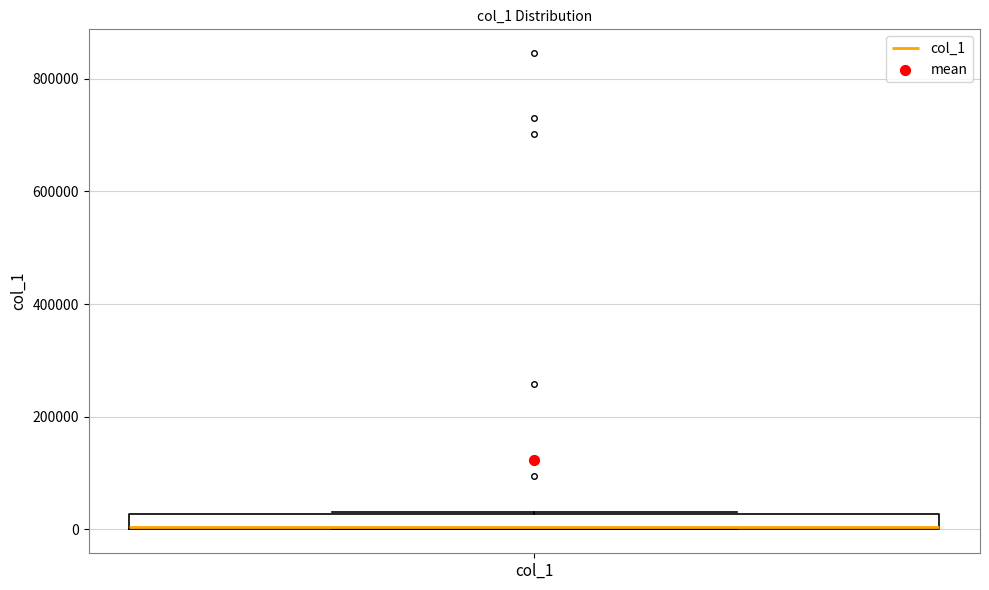

Where is the upper edge of the box for col_1 on the y-axis? The values are not printed on the chart, so give them approximately, as read against the axis.

20000